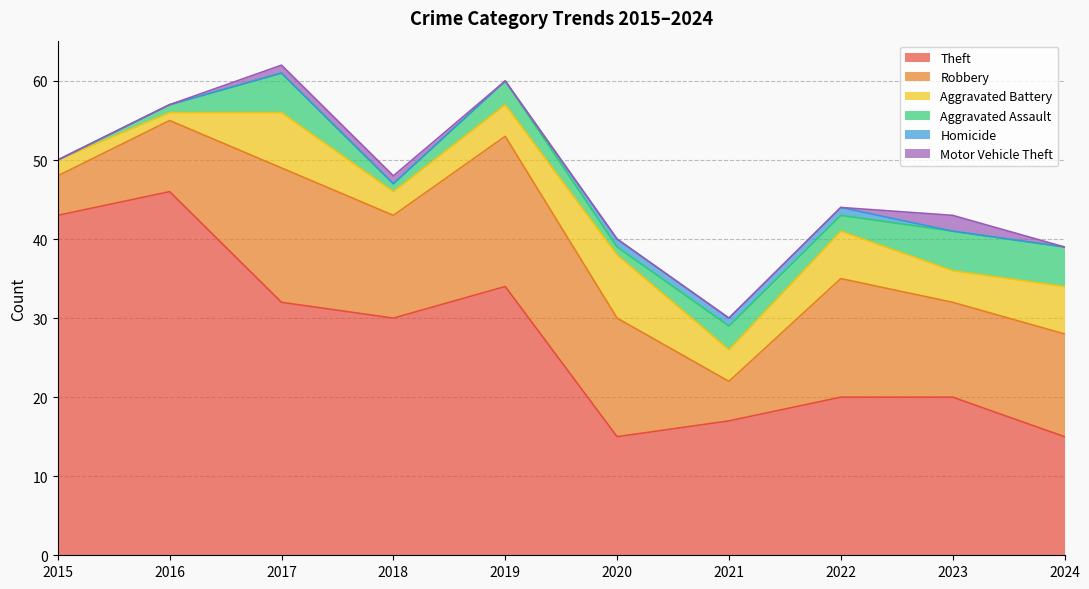

True or false: Theft and Motor Vehicle Theft cross at least once.

False